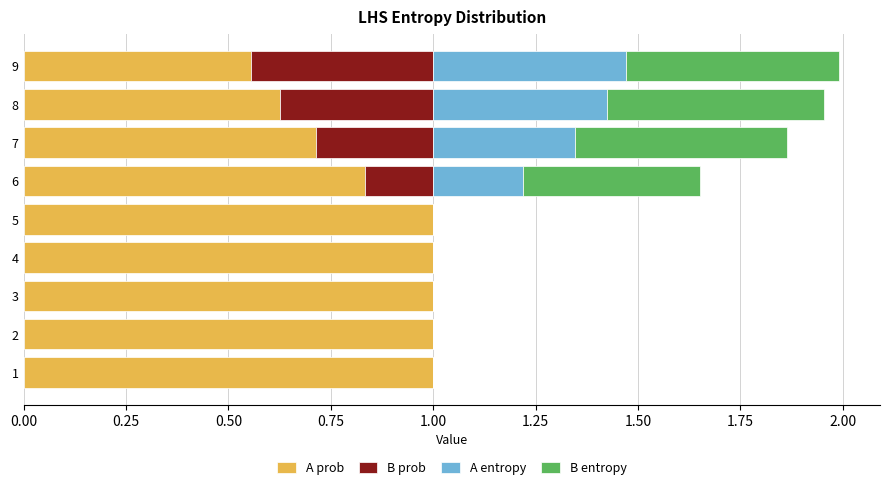

What is the highest value of the A prob series?

1.0